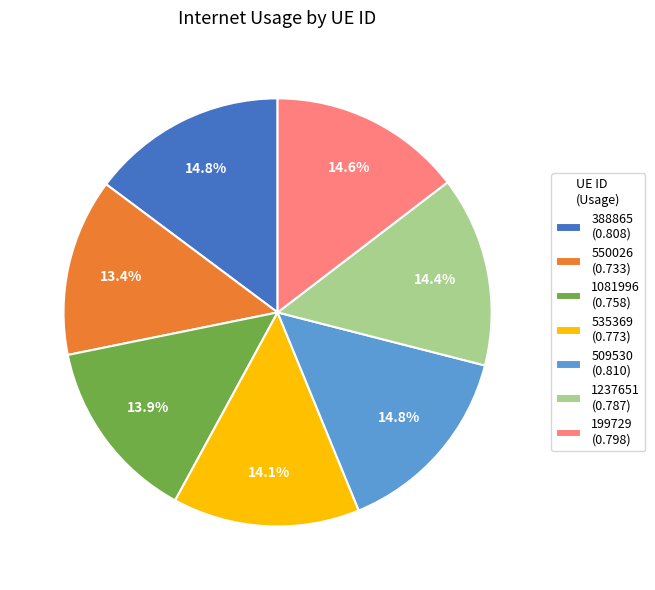

Does 1081996 (0.758) account for over 50% of the chart?

No